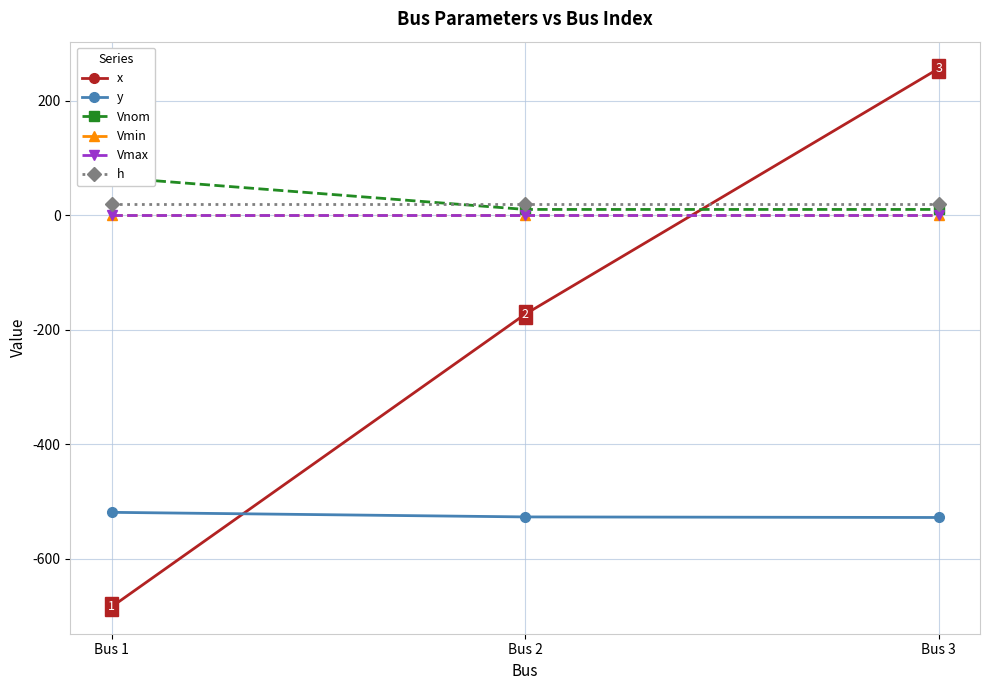

Which series has the largest range (max minus min)?

x